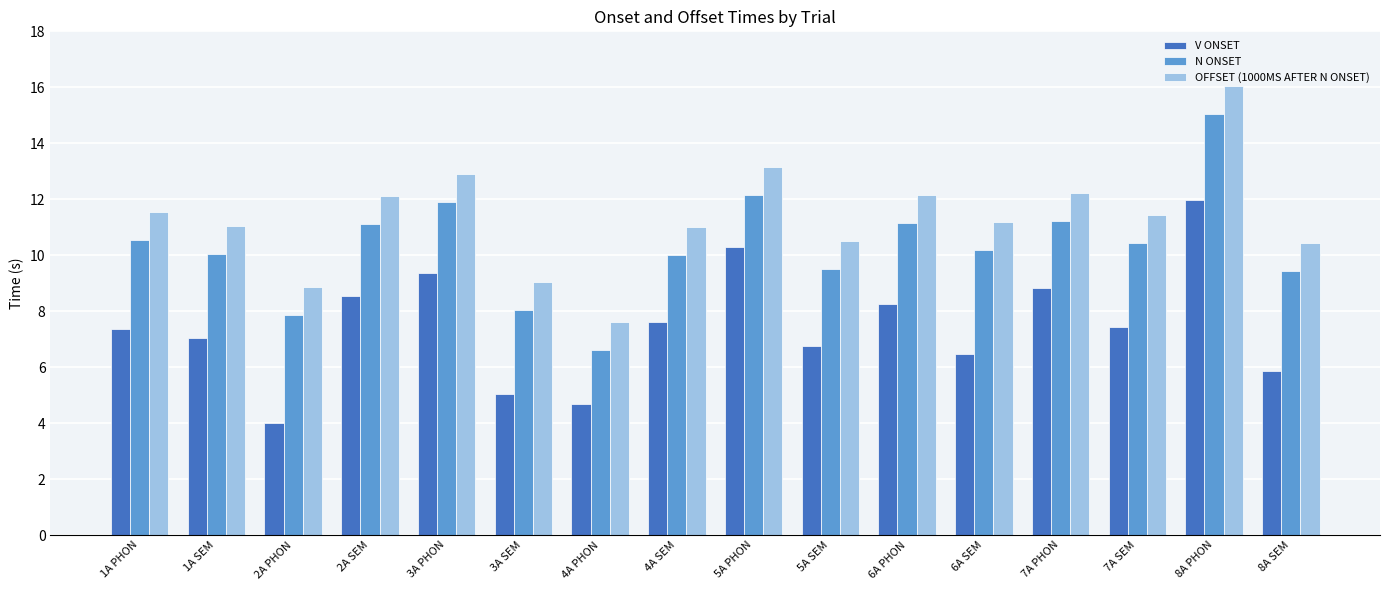

How many series are shown in this chart?

3